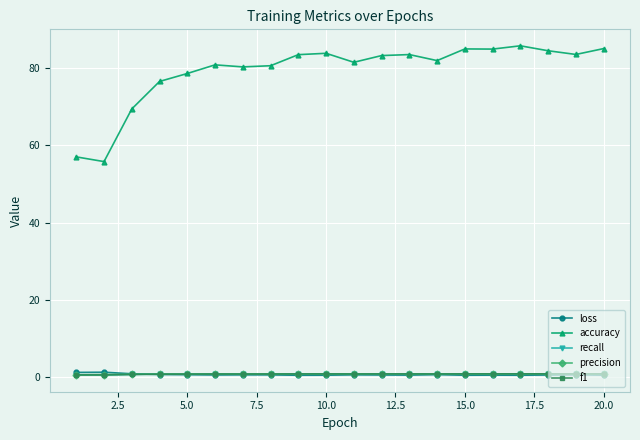

Which series has the largest total across all categories?

accuracy